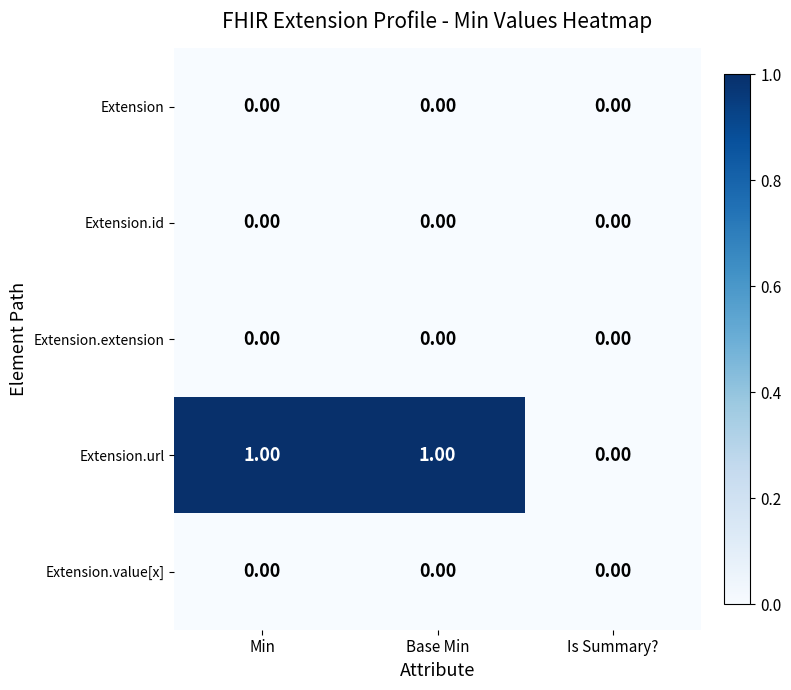

Is the value of Extension.url at Base Min greater than the value of Extension.extension at Base Min?

Yes